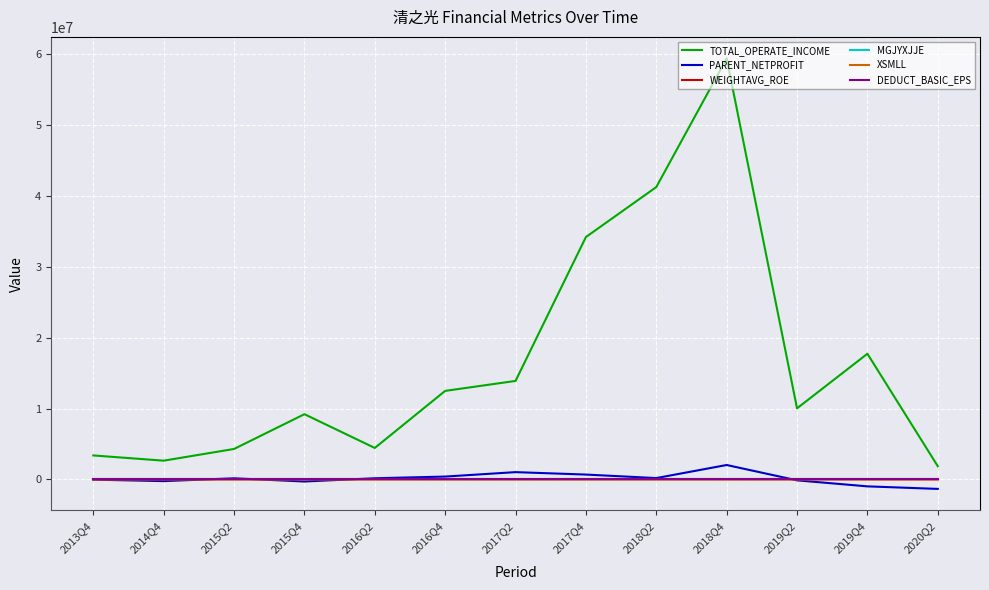

What is the spread (max minus min) of values at 2014Q4?

2887694.9